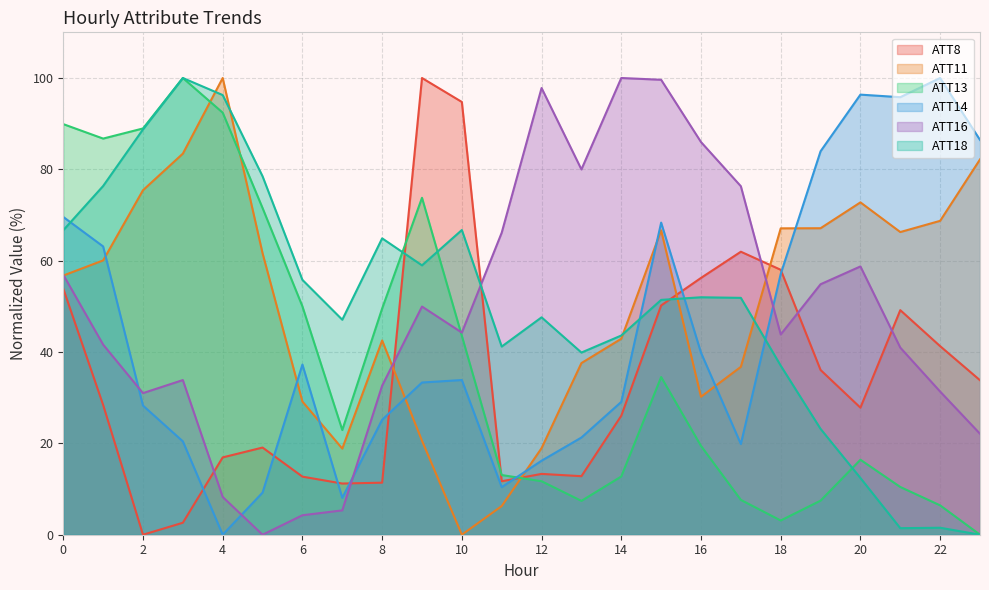

Which series changed the most between 3 and 17?

ATT13